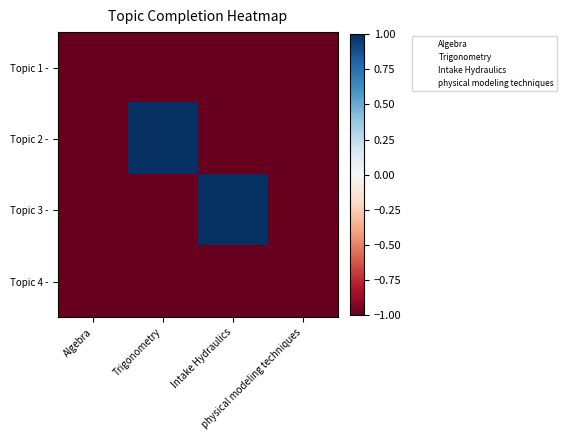

What is the total value across all series at Algebra?

-4